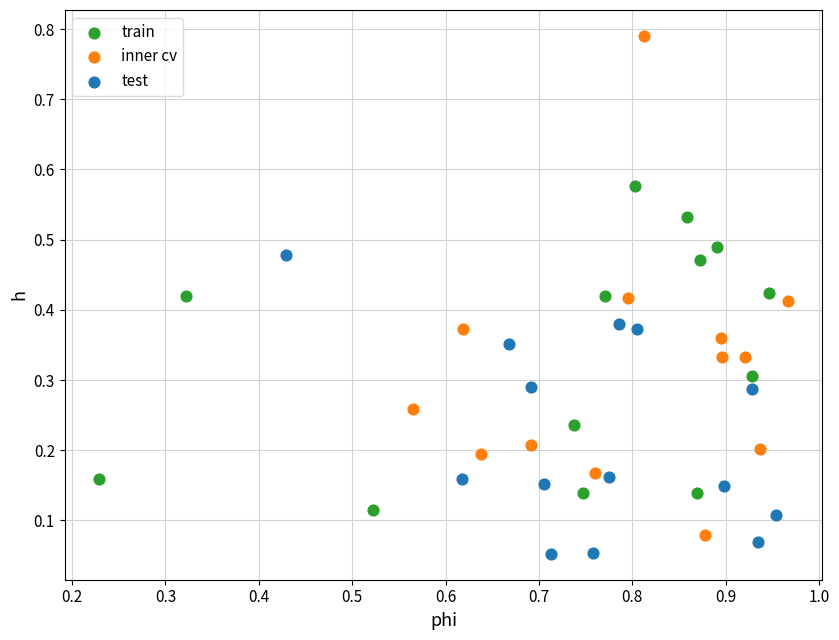

Which series has the widest spread of Y values?

inner cv